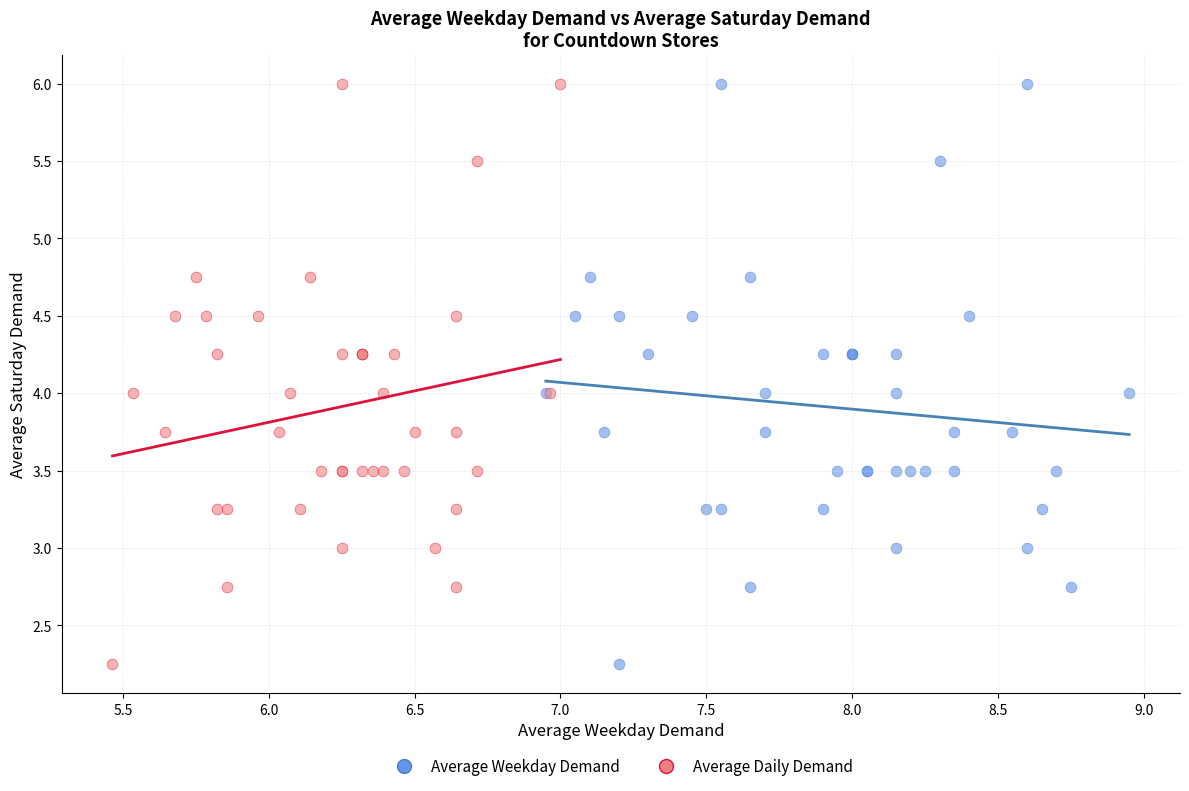

What are all the series names shown in the legend?

Average Weekday Demand, Average Daily Demand